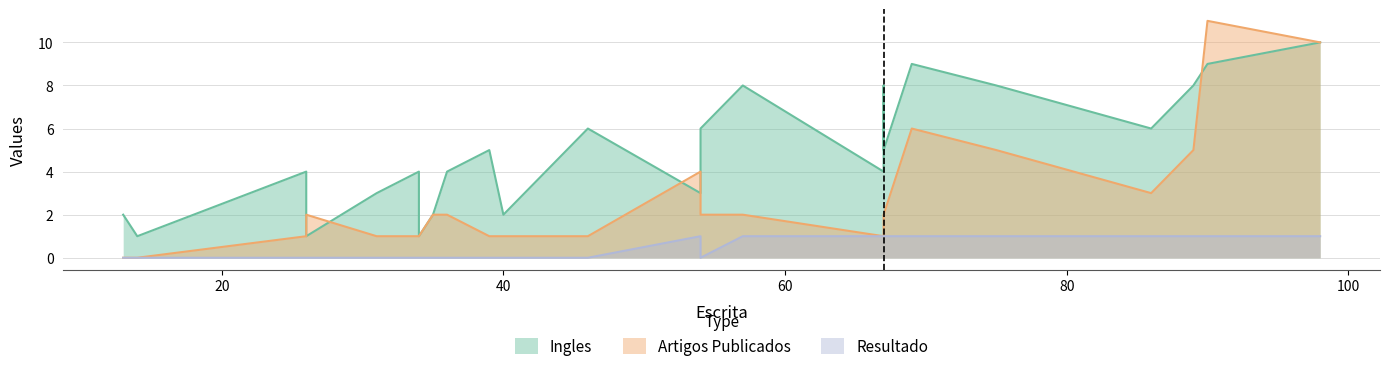

At which category does Ingles reach its first local valley?

14